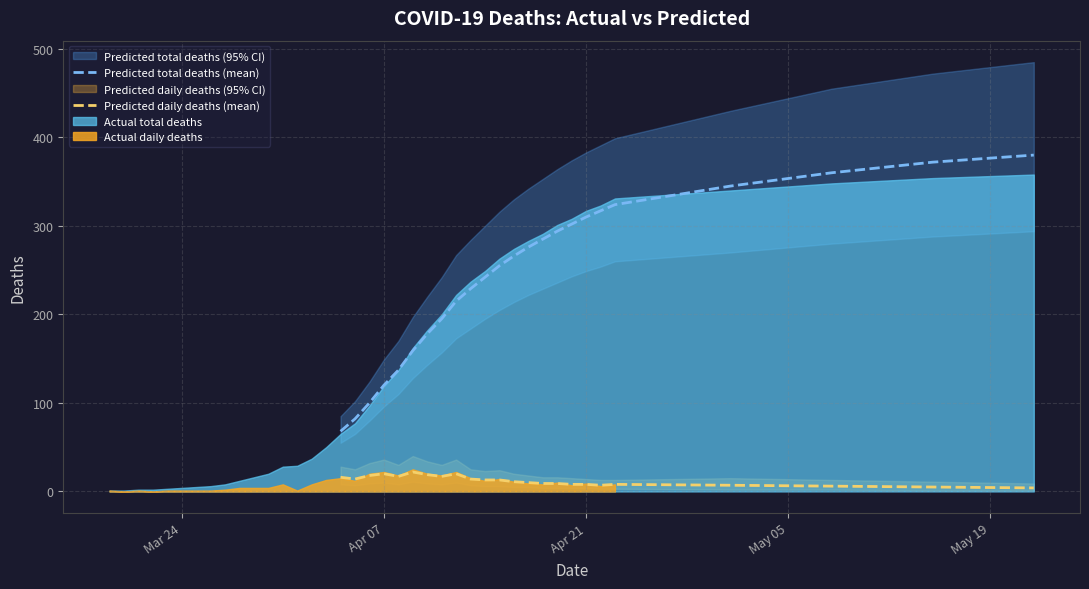

True or false: Predicted daily deaths (mean) and Predicted total deaths (mean) intersect in this chart.

False